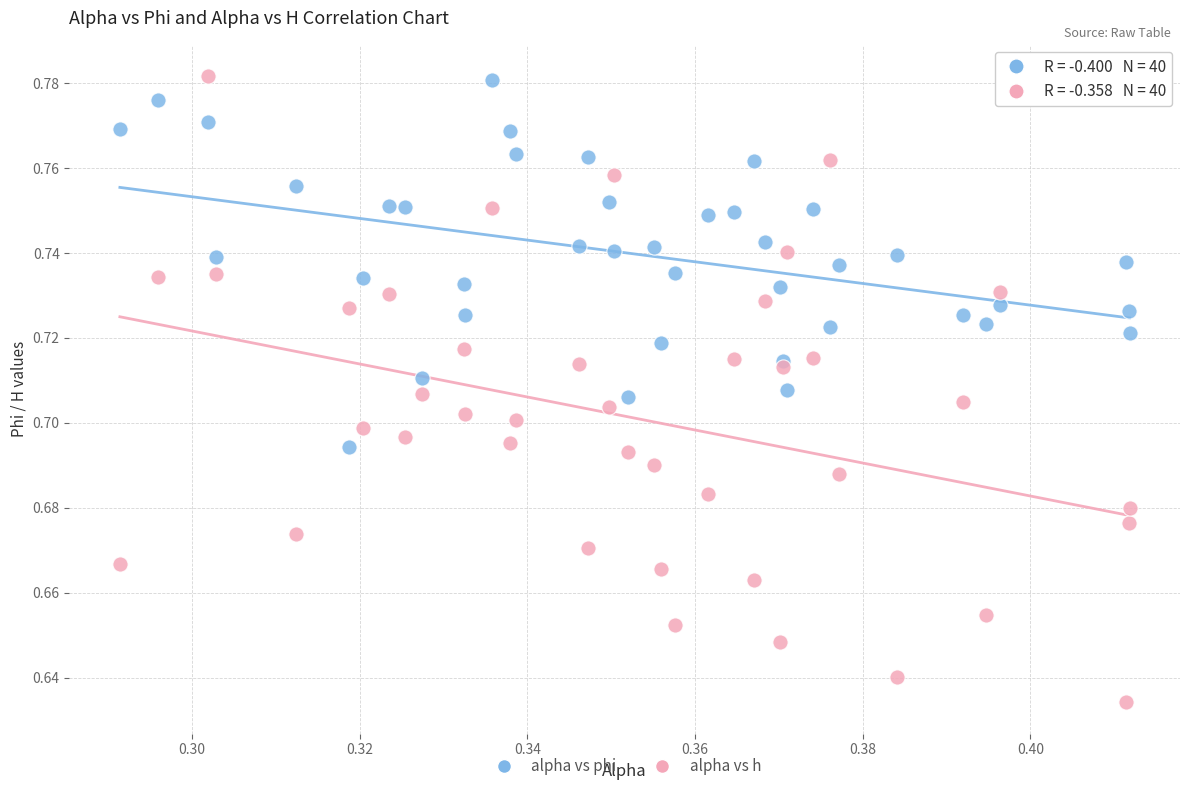

Which series contains the lowest Y value?

alpha vs h